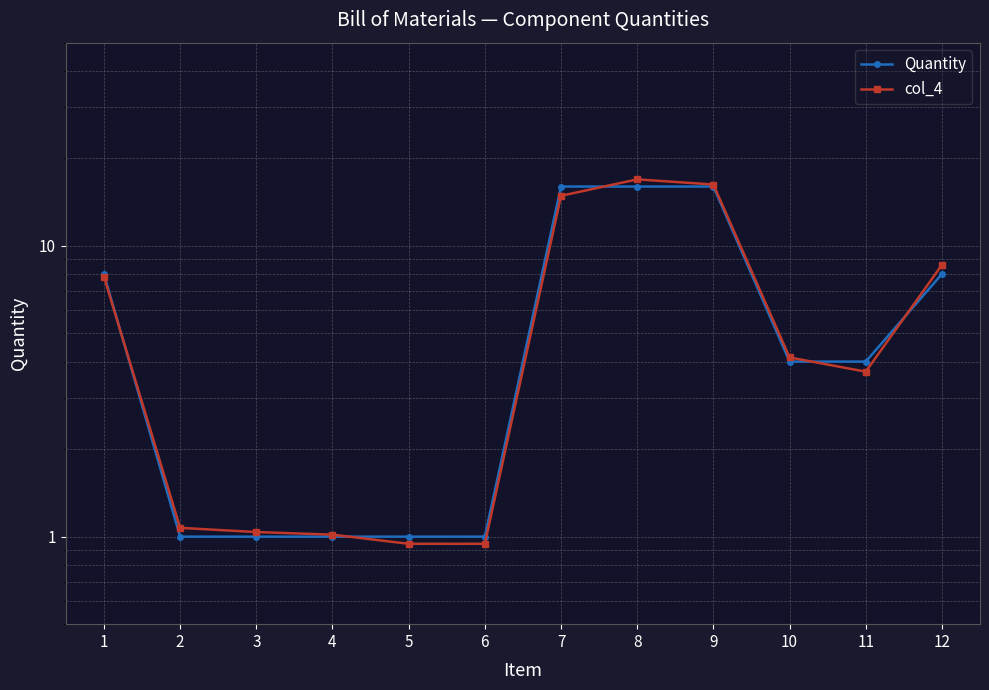

Which category has the lowest value across all series?

6